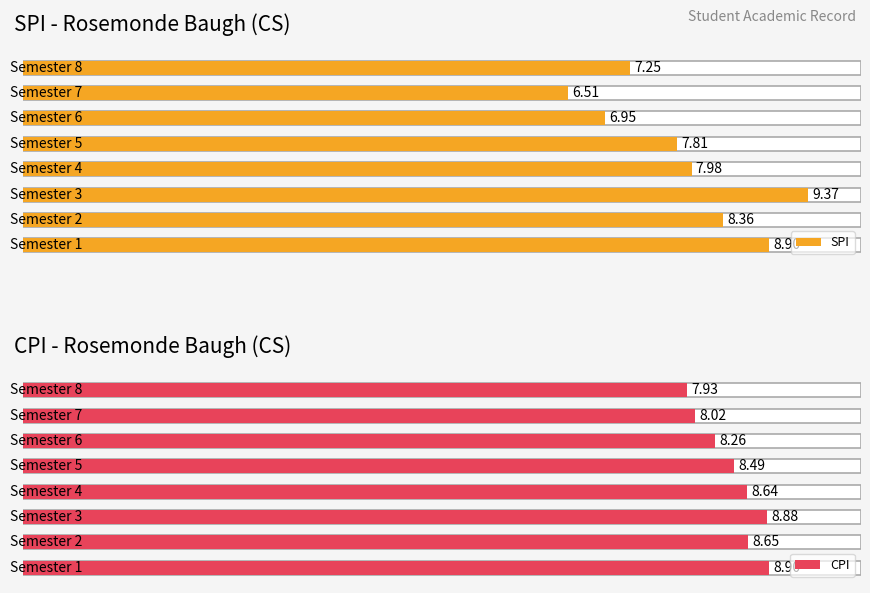

At which label is SPI closest to 7?

6